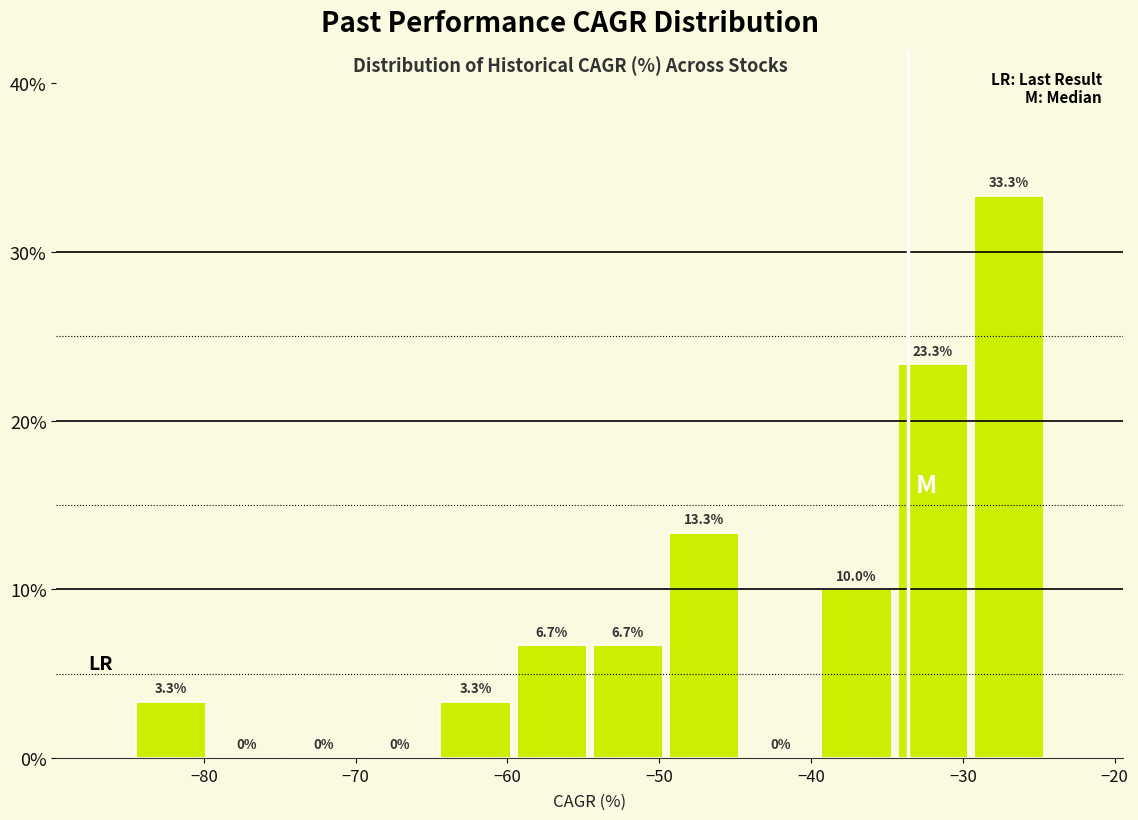

What is the height of the bar covering -65 to -60 on the x-axis? The bar edges are not printed on the chart, so give them approximately, as read against the axis.

3.3